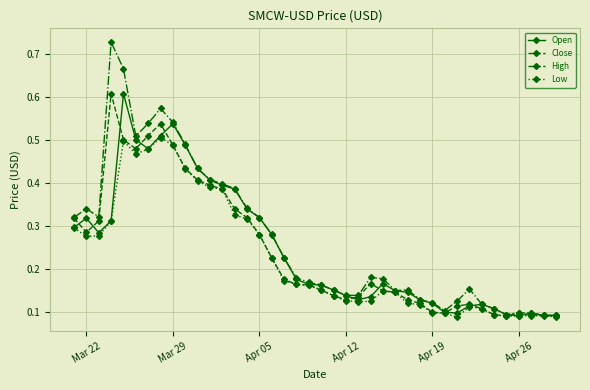

True or false: Close has more than 2 interior local peaks.

True